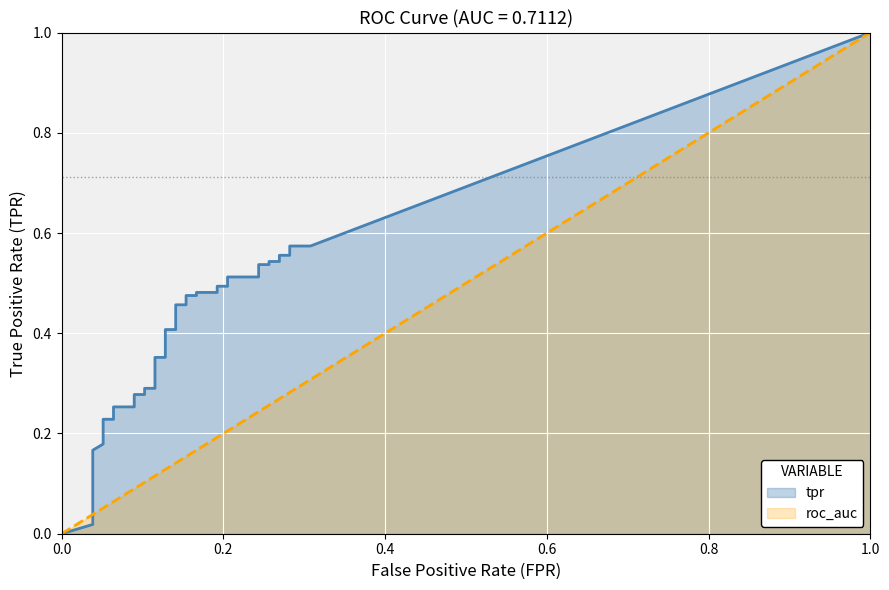

How many lines are shown in the chart?

2